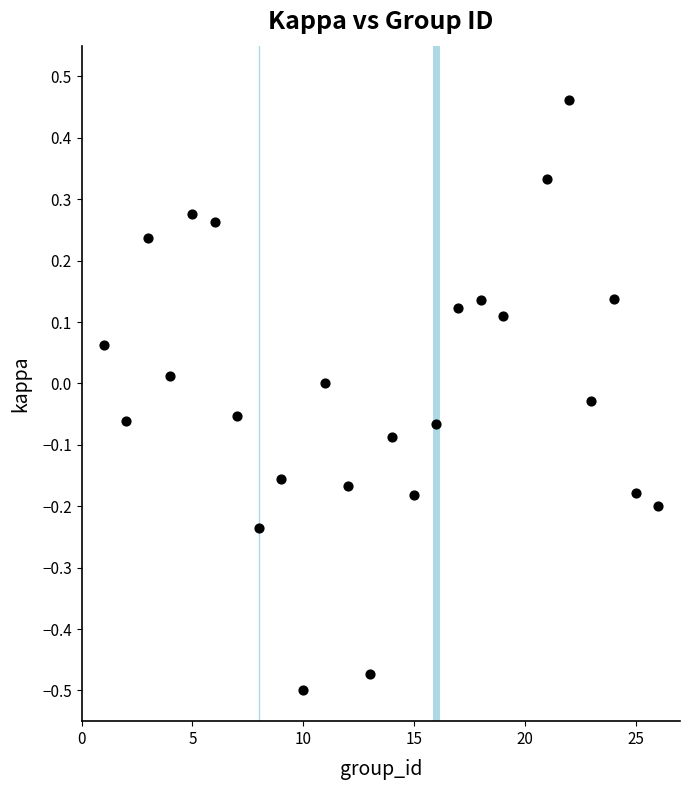

What is the range of X values (max minus min)?

25.0